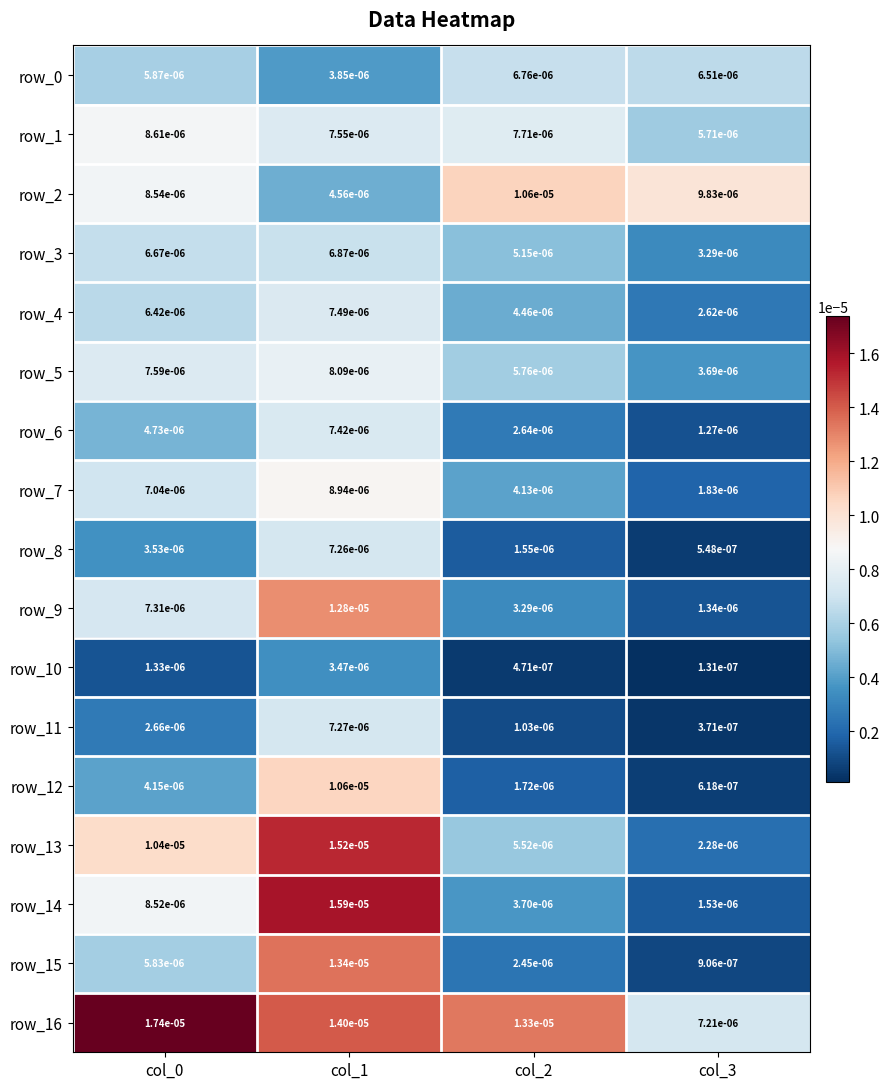

Count the number of categories in the chart.

4